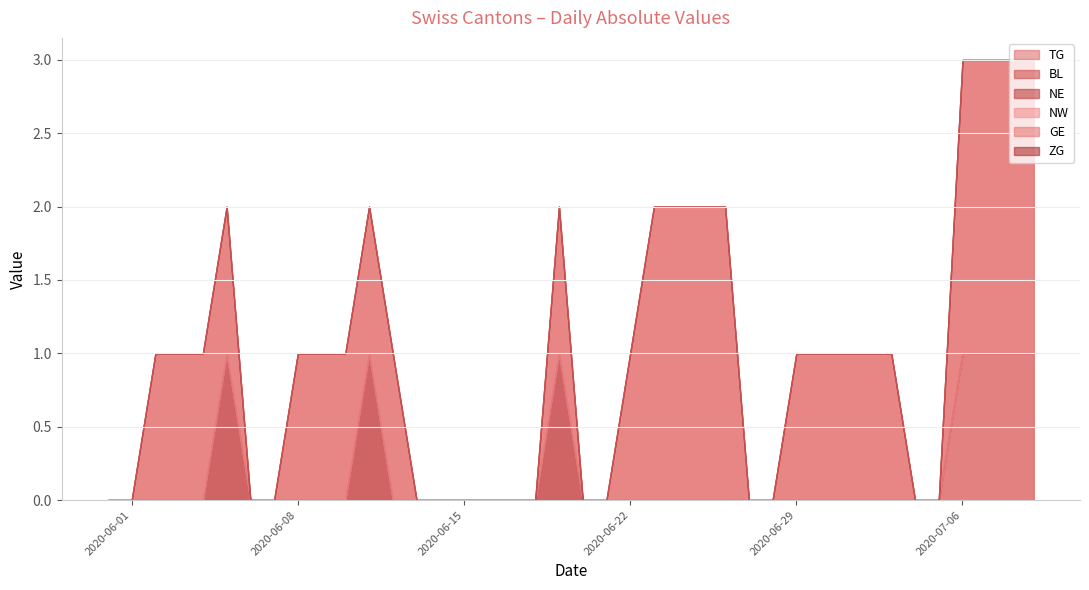

Reading left to right, what are all the values shown in this chart?

TG: 2020-05-31=0	2020-06-01=0	2020-06-02=0	2020-06-03=0	2020-06-04=0	2020-06-05=0	2020-06-06=0	2020-06-07=0	2020-06-08=0	2020-06-09=0	2020-06-10=0	2020-06-11=0	2020-06-12=0	2020-06-13=0	2020-06-14=0	2020-06-15=0	2020-06-16=0	2020-06-17=0	2020-06-18=0	2020-06-19=0	2020-06-20=0	2020-06-21=0	2020-06-22=0	2020-06-23=0	2020-06-24=0	2020-06-25=0	2020-06-26=0	2020-06-27=0	2020-06-28=0	2020-06-29=0	2020-06-30=0	2020-07-01=0	2020-07-02=0	2020-07-03=0	2020-07-04=0	2020-07-05=0	2020-07-06=1	2020-07-07=1	2020-07-08=1	2020-07-09=1
BL: 2020-05-31=0	2020-06-01=0	2020-06-02=0	2020-06-03=0	2020-06-04=0	2020-06-05=0	2020-06-06=0	2020-06-07=0	2020-06-08=0	2020-06-09=0	2020-06-10=0	2020-06-11=0	2020-06-12=0	2020-06-13=0	2020-06-14=0	2020-06-15=0	2020-06-16=0	2020-06-17=0	2020-06-18=0	2020-06-19=0	2020-06-20=0	2020-06-21=0	2020-06-22=0	2020-06-23=0	2020-06-24=0	2020-06-25=0	2020-06-26=0	2020-06-27=0	2020-06-28=0	2020-06-29=0	2020-06-30=0	2020-07-01=0	2020-07-02=0	2020-07-03=0	2020-07-04=0	2020-07-05=0	2020-07-06=0	2020-07-07=0	2020-07-08=0	2020-07-09=0
NE: 2020-05-31=0	2020-06-01=0	2020-06-02=0	2020-06-03=0	2020-06-04=0	2020-06-05=1	2020-06-06=0	2020-06-07=0	2020-06-08=0	2020-06-09=0	2020-06-10=0	2020-06-11=1	2020-06-12=0	2020-06-13=0	2020-06-14=0	2020-06-15=0	2020-06-16=0	2020-06-17=0	2020-06-18=0	2020-06-19=1	2020-06-20=0	2020-06-21=0	2020-06-22=0	2020-06-23=0	2020-06-24=0	2020-06-25=0	2020-06-26=0	2020-06-27=0	2020-06-28=0	2020-06-29=0	2020-06-30=0	2020-07-01=0	2020-07-02=0	2020-07-03=0	2020-07-04=0	2020-07-05=0	2020-07-06=0	2020-07-07=0	2020-07-08=0	2020-07-09=0
NW: 2020-05-31=0	2020-06-01=0	2020-06-02=0	2020-06-03=0	2020-06-04=0	2020-06-05=0	2020-06-06=0	2020-06-07=0	2020-06-08=0	2020-06-09=0	2020-06-10=0	2020-06-11=0	2020-06-12=0	2020-06-13=0	2020-06-14=0	2020-06-15=0	2020-06-16=0	2020-06-17=0	2020-06-18=0	2020-06-19=0	2020-06-20=0	2020-06-21=0	2020-06-22=0	2020-06-23=0	2020-06-24=0	2020-06-25=0	2020-06-26=0	2020-06-27=0	2020-06-28=0	2020-06-29=0	2020-06-30=0	2020-07-01=0	2020-07-02=0	2020-07-03=0	2020-07-04=0	2020-07-05=0	2020-07-06=0	2020-07-07=0	2020-07-08=0	2020-07-09=0
GE: 2020-05-31=0	2020-06-01=0	2020-06-02=1	2020-06-03=1	2020-06-04=1	2020-06-05=1	2020-06-06=0	2020-06-07=0	2020-06-08=1	2020-06-09=1	2020-06-10=1	2020-06-11=1	2020-06-12=1	2020-06-13=0	2020-06-14=0	2020-06-15=0	2020-06-16=0	2020-06-17=0	2020-06-18=0	2020-06-19=1	2020-06-20=0	2020-06-21=0	2020-06-22=1	2020-06-23=2	2020-06-24=2	2020-06-25=2	2020-06-26=2	2020-06-27=0	2020-06-28=0	2020-06-29=1	2020-06-30=1	2020-07-01=1	2020-07-02=1	2020-07-03=1	2020-07-04=0	2020-07-05=0	2020-07-06=2	2020-07-07=2	2020-07-08=2	2020-07-09=2
ZG: 2020-05-31=0	2020-06-01=0	2020-06-02=0	2020-06-03=0	2020-06-04=0	2020-06-05=0	2020-06-06=0	2020-06-07=0	2020-06-08=0	2020-06-09=0	2020-06-10=0	2020-06-11=0	2020-06-12=0	2020-06-13=0	2020-06-14=0	2020-06-15=0	2020-06-16=0	2020-06-17=0	2020-06-18=0	2020-06-19=0	2020-06-20=0	2020-06-21=0	2020-06-22=0	2020-06-23=0	2020-06-24=0	2020-06-25=0	2020-06-26=0	2020-06-27=0	2020-06-28=0	2020-06-29=0	2020-06-30=0	2020-07-01=0	2020-07-02=0	2020-07-03=0	2020-07-04=0	2020-07-05=0	2020-07-06=0	2020-07-07=0	2020-07-08=0	2020-07-09=0